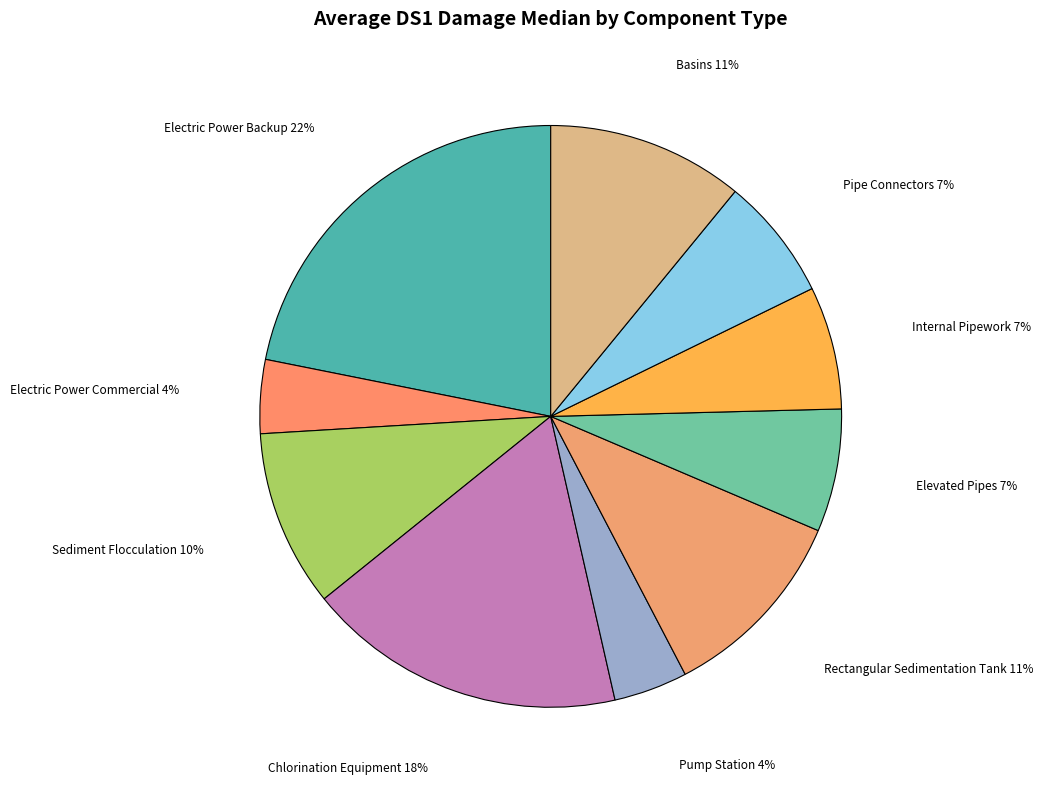

Is there a majority slice in this chart?

No